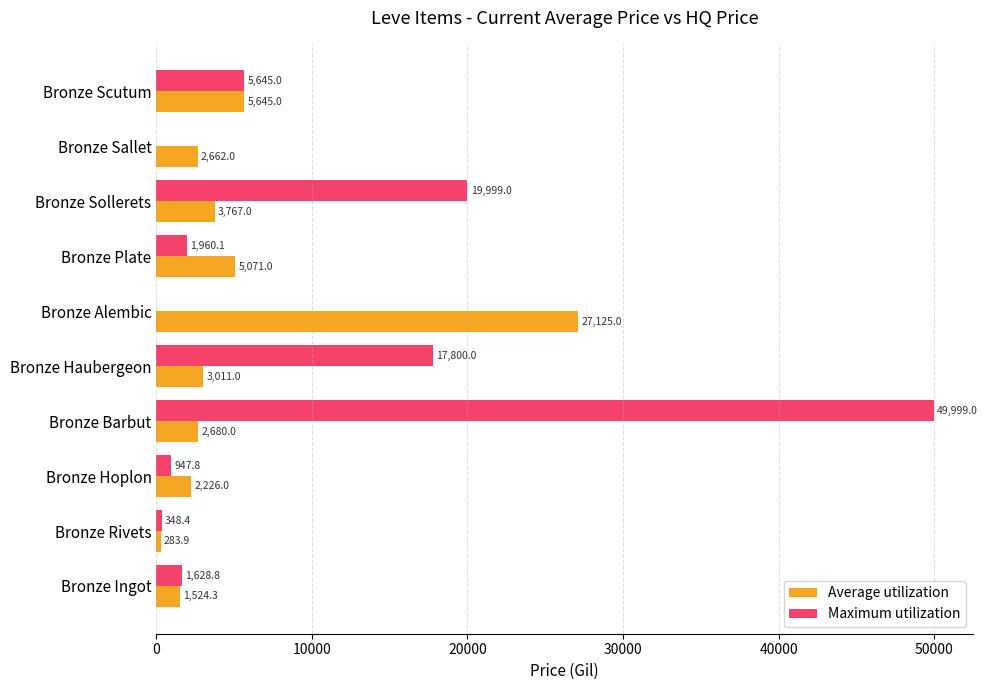

Which series changed the most between Bronze Haubergeon and Bronze Scutum?

Maximum utilization